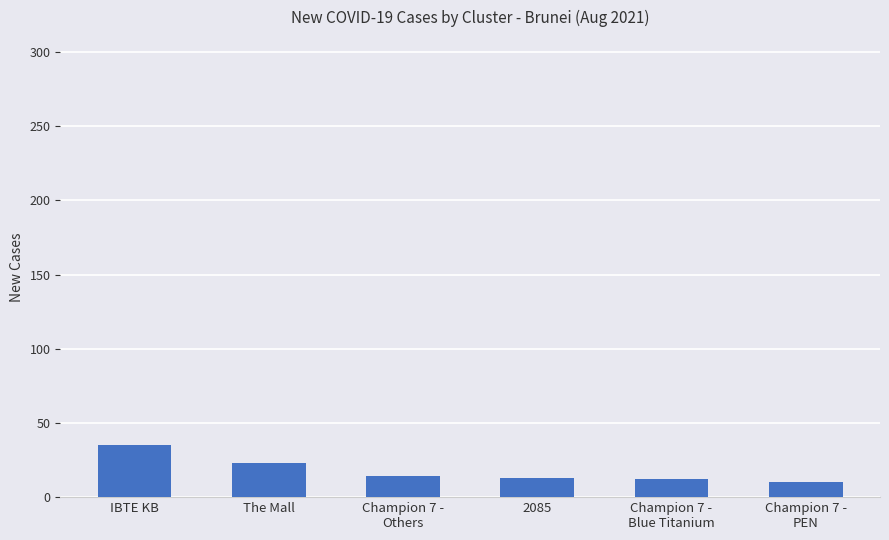

What is the value of the 5th bar from the left?

12